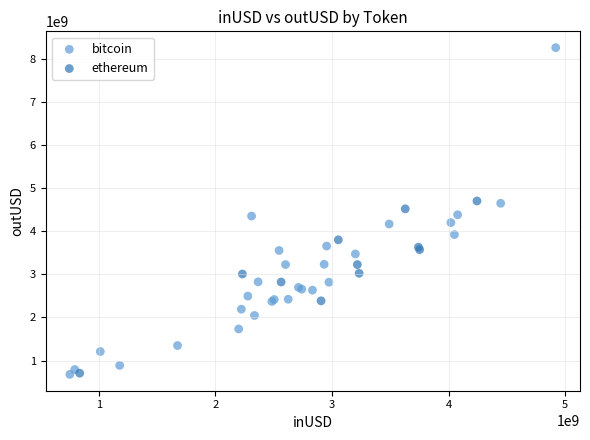

What are all the series names shown in the legend?

bitcoin, ethereum